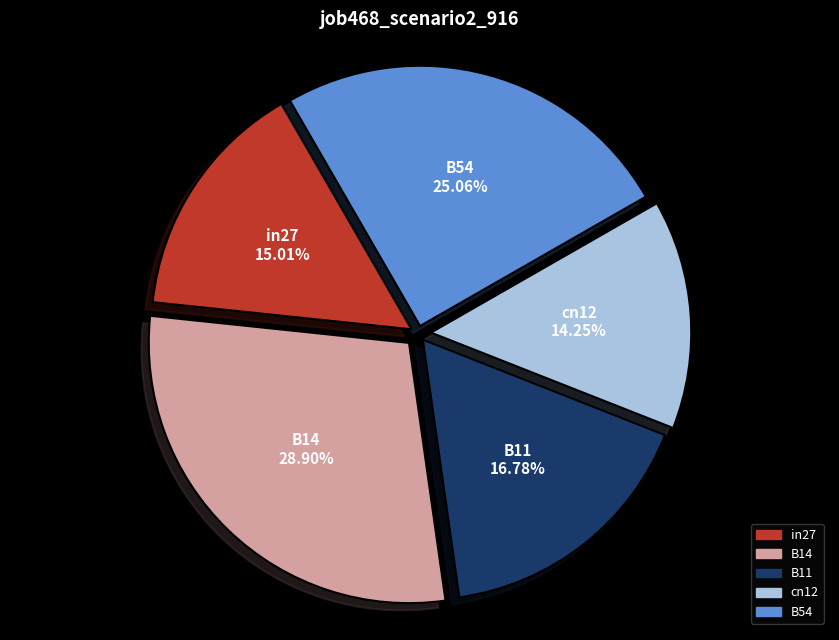

The cn12 slice represents 14% of the pie. True or false?

True